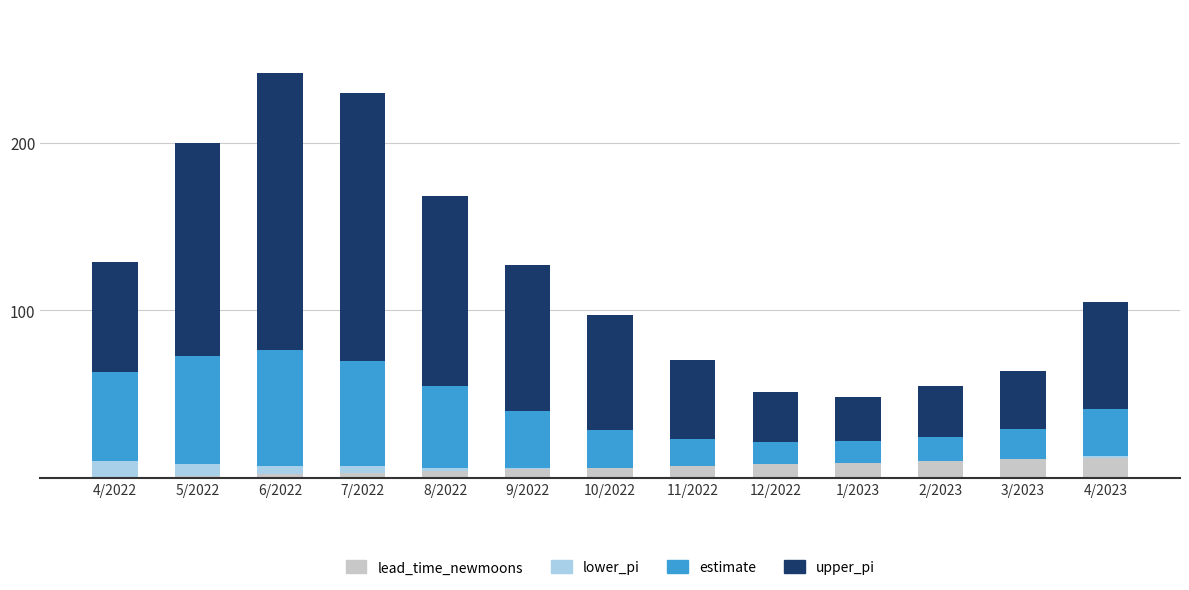

What is the total value across all series at 4/2022?

129.0